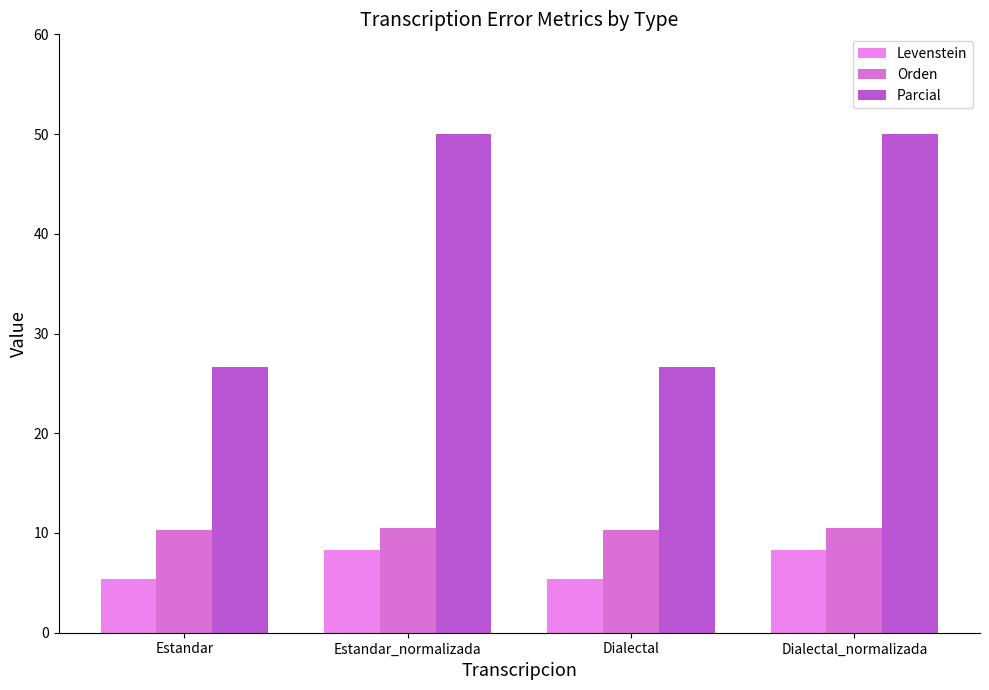

Count the number of categories in the chart.

4